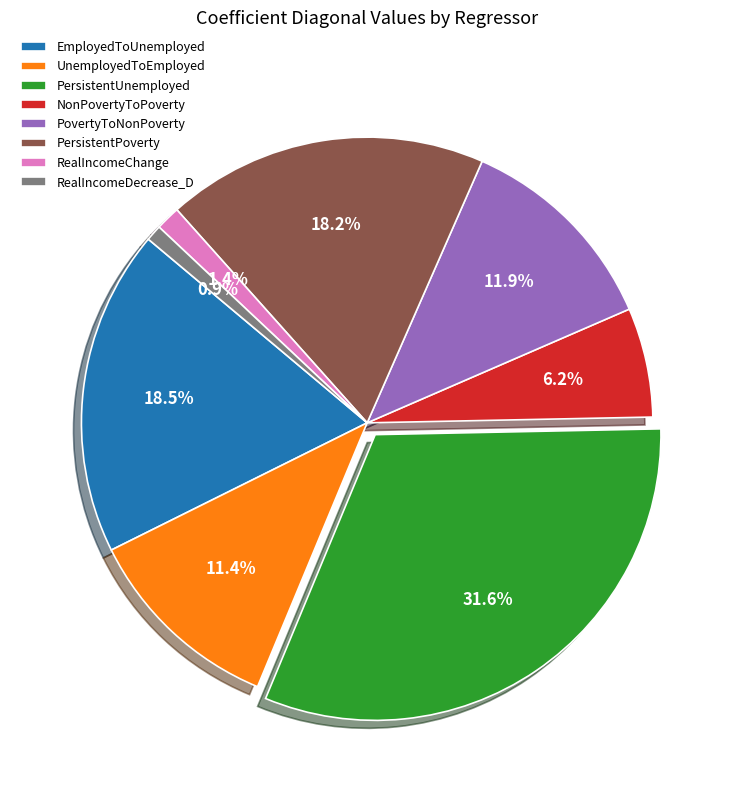

Which has a higher value, RealIncomeChange or UnemployedToEmployed?

UnemployedToEmployed